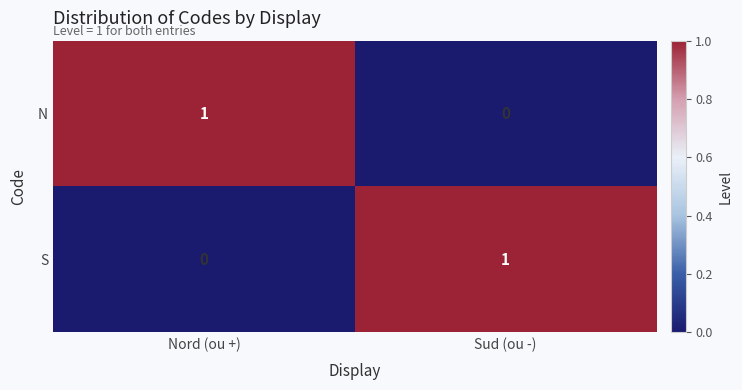

How many data points in N are less than 1?

1